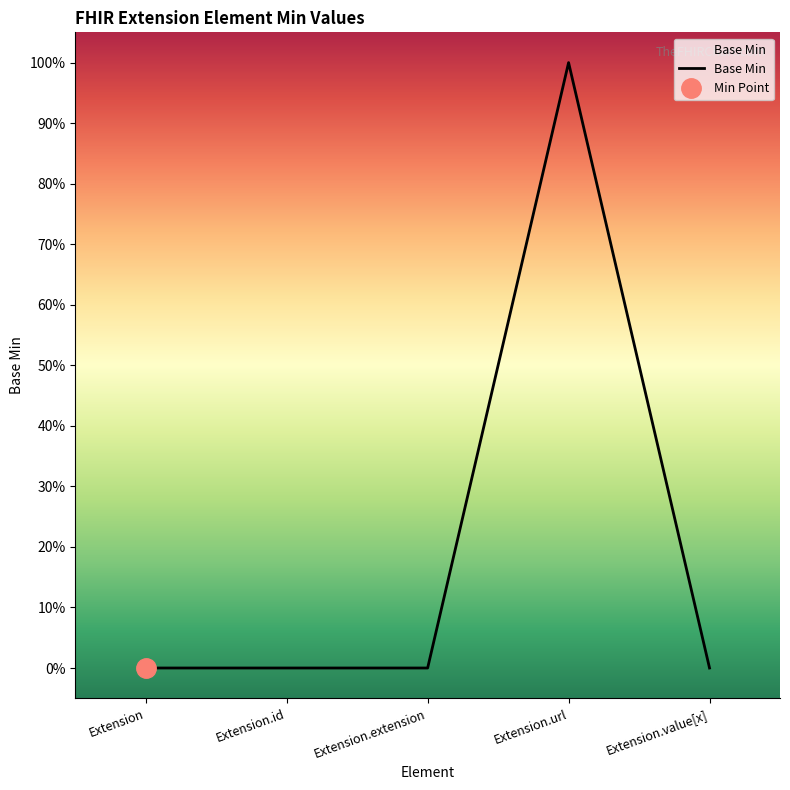

Is it true that the value at Extension.url is 1?

False